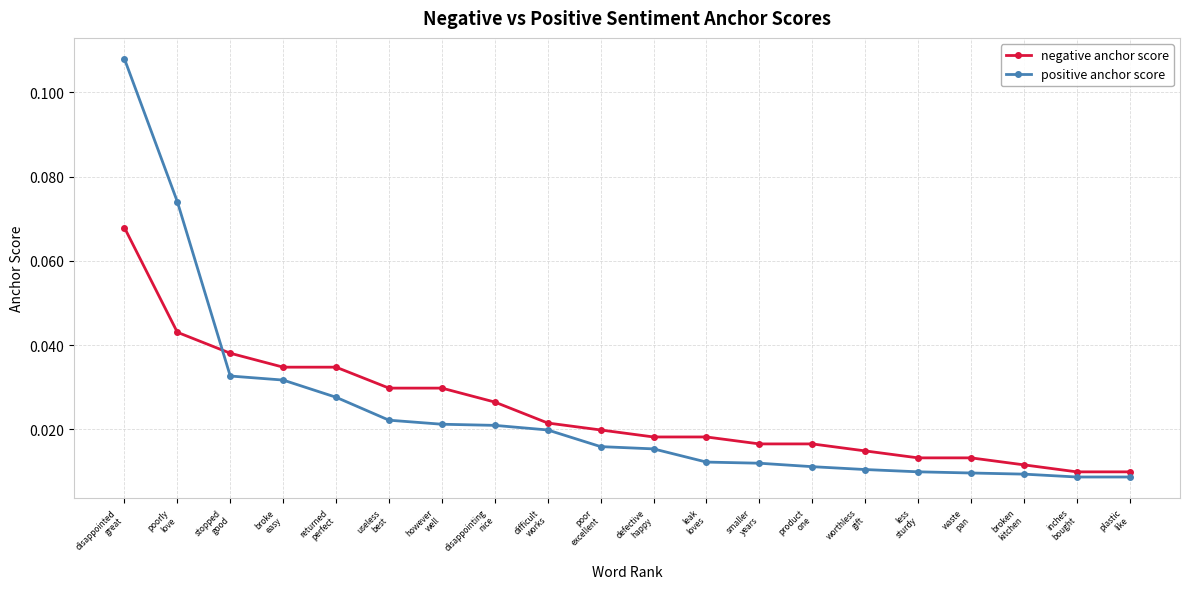

Which series has the largest range (max minus min)?

positive anchor score